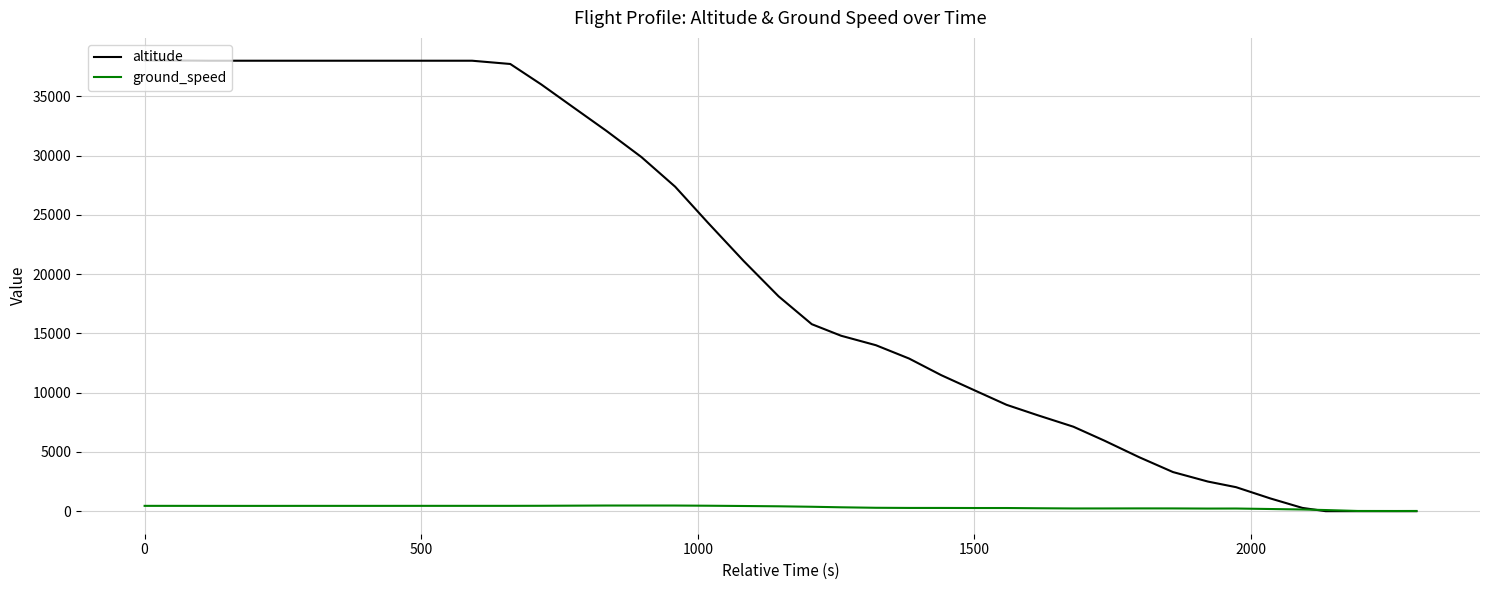

Which series has the largest range (max minus min)?

altitude